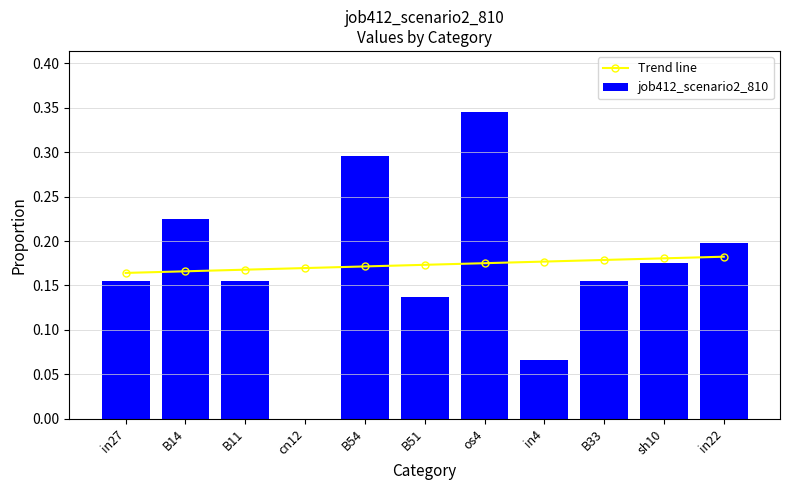

Reading left to right, extract all data points from this chart.

Trend line: in27=0.2	B14=0.2	B11=0.2	cn12=0.2	B54=0.2	B51=0.2	os4=0.2	in4=0.2	B33=0.2	sh10=0.2	in22=0.2
job412_scenario2_810: in27=0.2	B14=0.2	B11=0.2	cn12=0.0	B54=0.3	B51=0.1	os4=0.3	in4=0.1	B33=0.2	sh10=0.2	in22=0.2